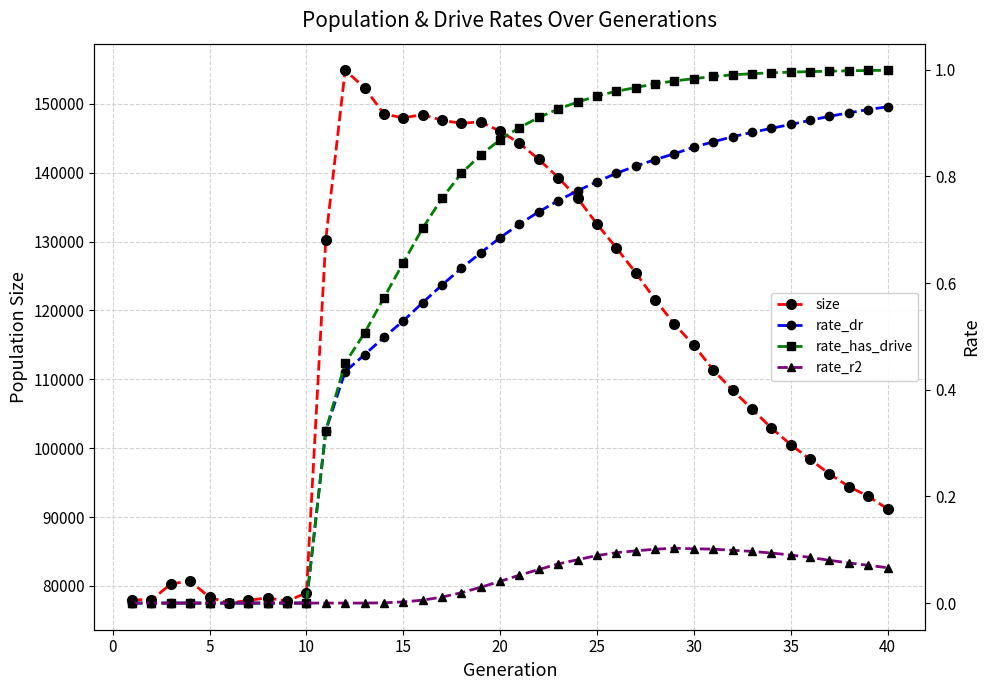

What is the minimum value for size?

77517